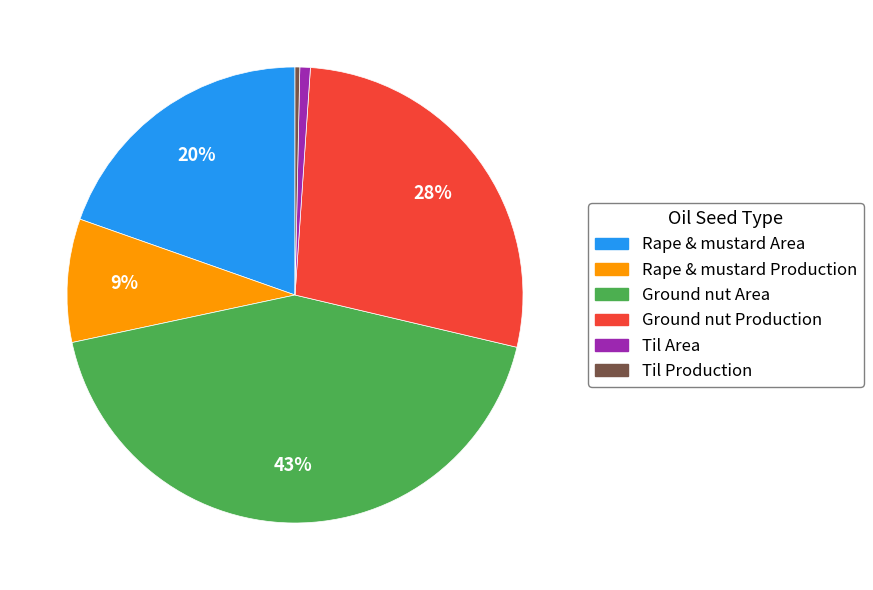

What is the largest slice in the pie chart?

Ground nut Area